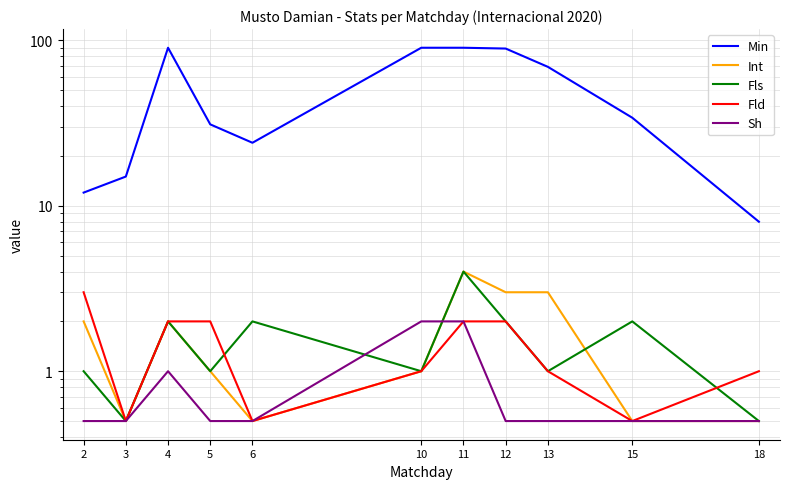

What value does the Fld series have at 6?

0.5